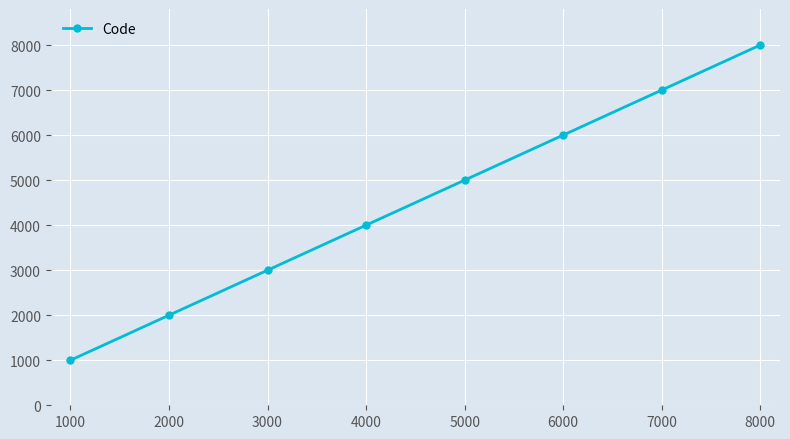

Is it true that the value at 5000 is 10295?

False